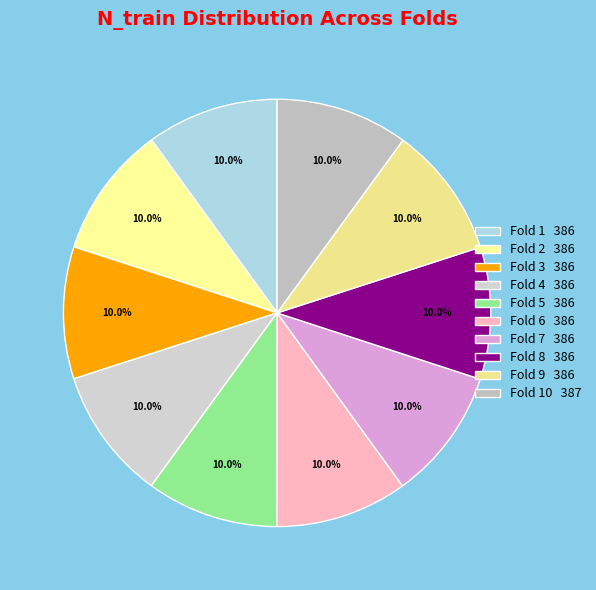

Count the number of slices in the pie.

10